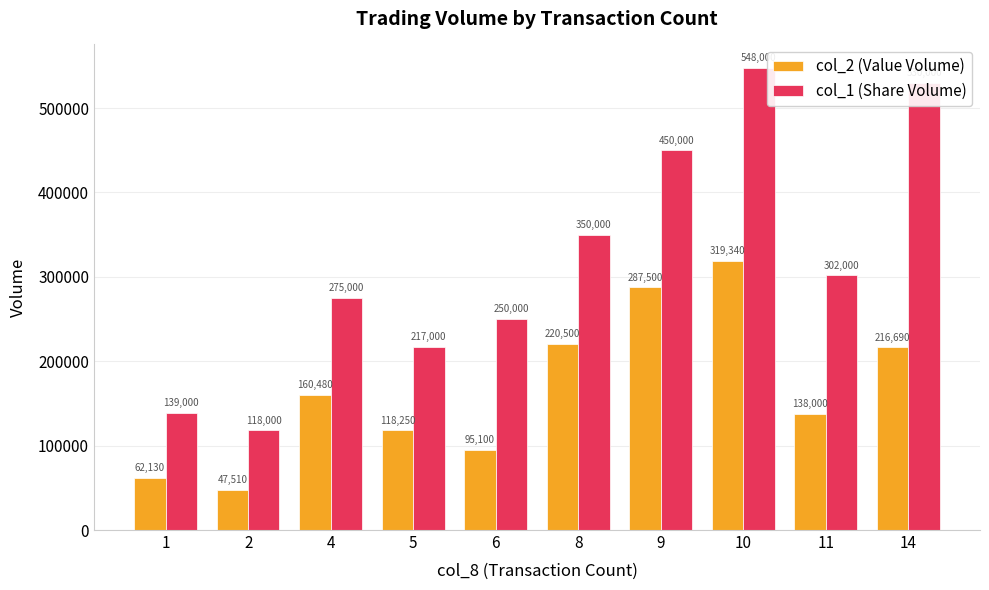

The col_1 (Share Volume) series shows 450000 at 9. True or false?

True